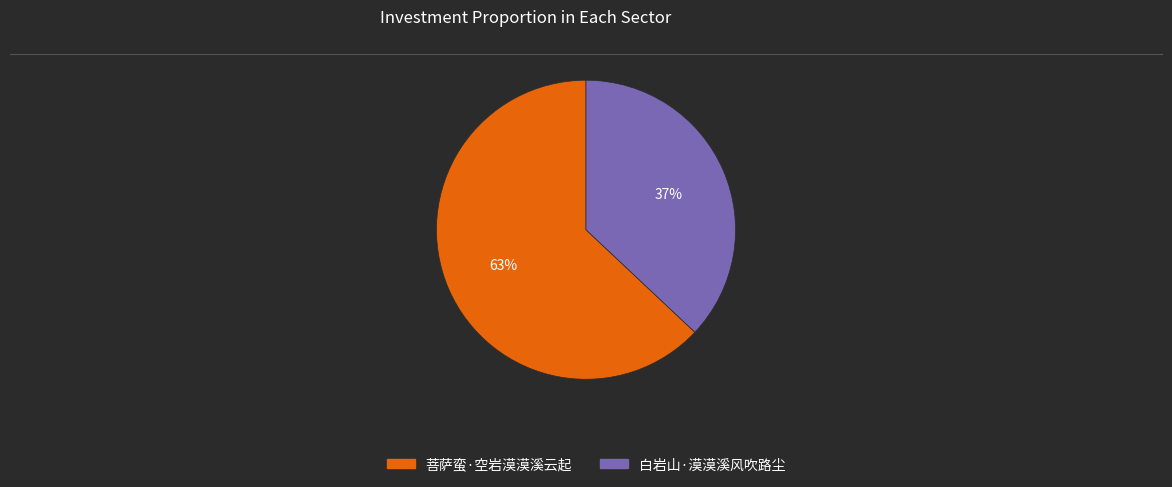

To the nearest percent, what portion does 白岩山·漠漠溪风吹路尘 represent?

37%